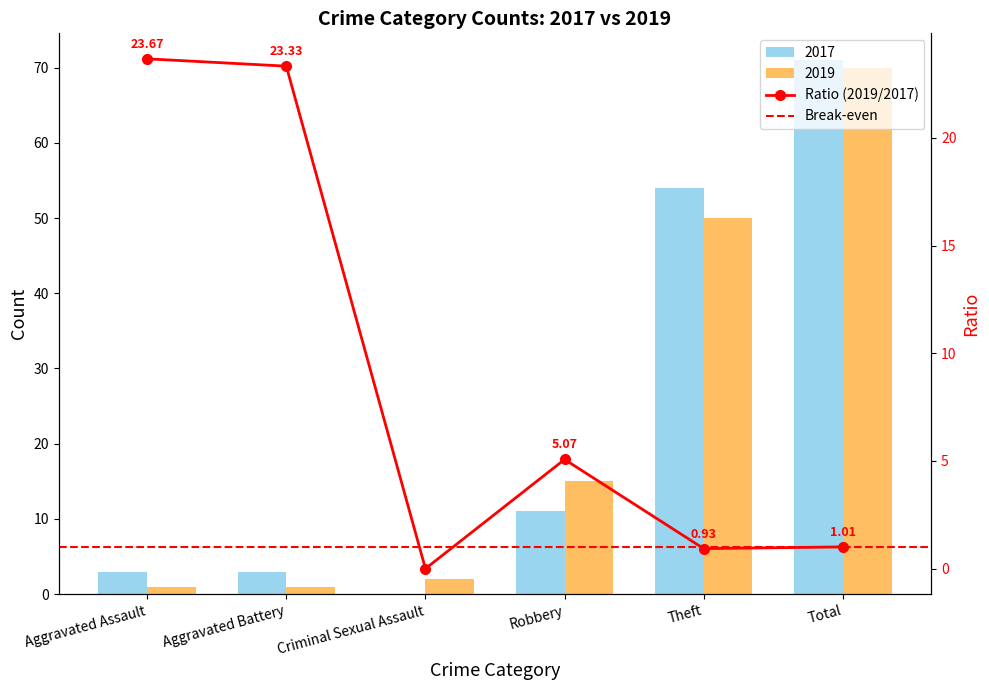

Reading right to left, what are all the values shown in this chart?

2017: Total=71	Theft=54	Robbery=11	Criminal Sexual Assault=0	Aggravated Battery=3	Aggravated Assault=3
2019: Total=70	Theft=50	Robbery=15	Criminal Sexual Assault=2	Aggravated Battery=1	Aggravated Assault=1